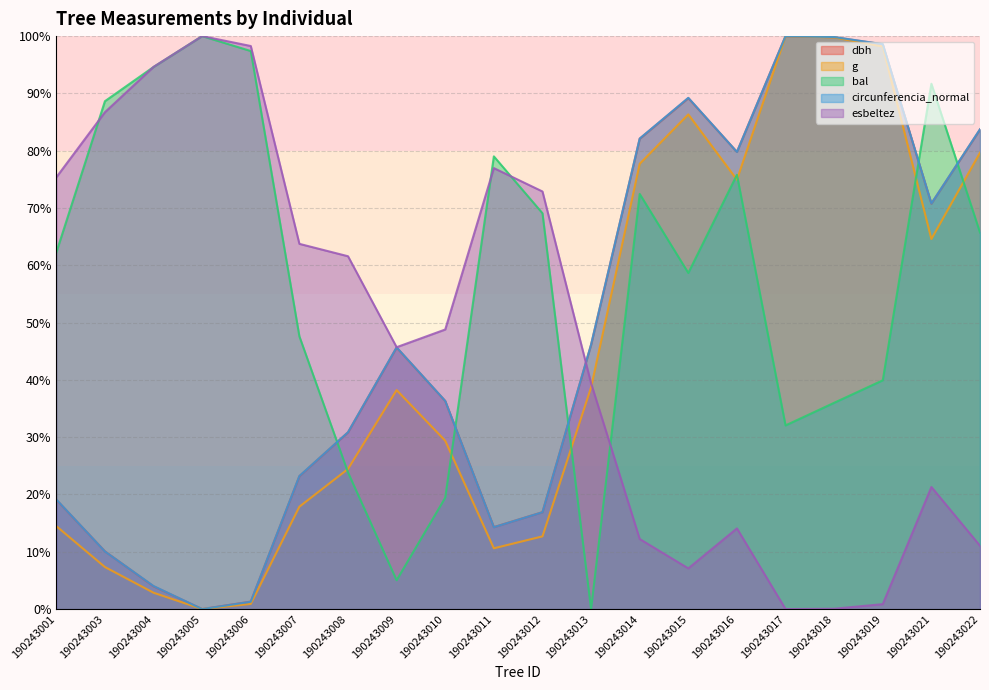

What is the difference between the highest and lowest values at 190243014?

69.9